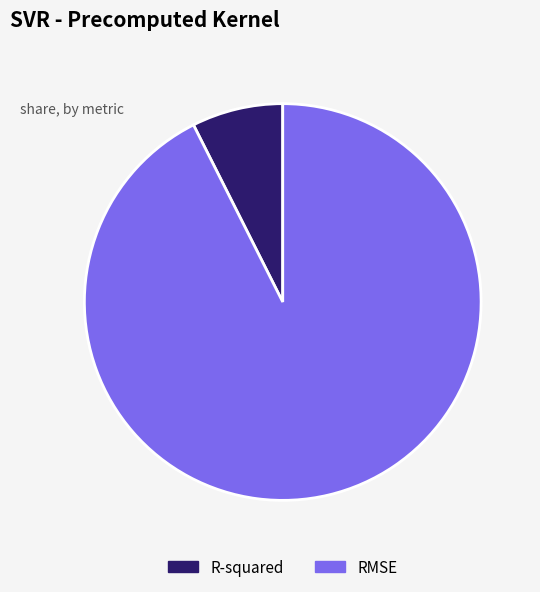

True or false: RMSE accounts for 80% of the total.

False